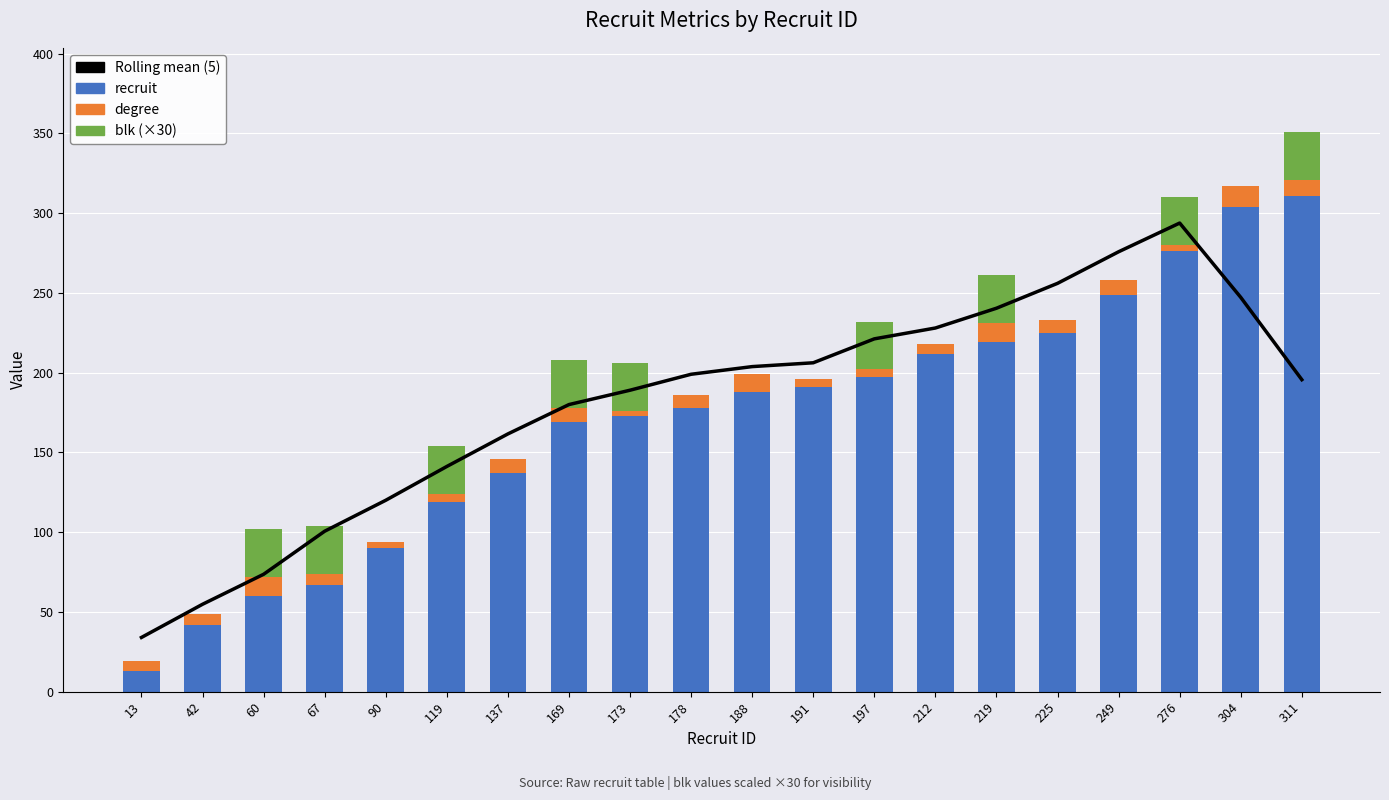

Between 13 and 276, which series saw the biggest shift?

recruit